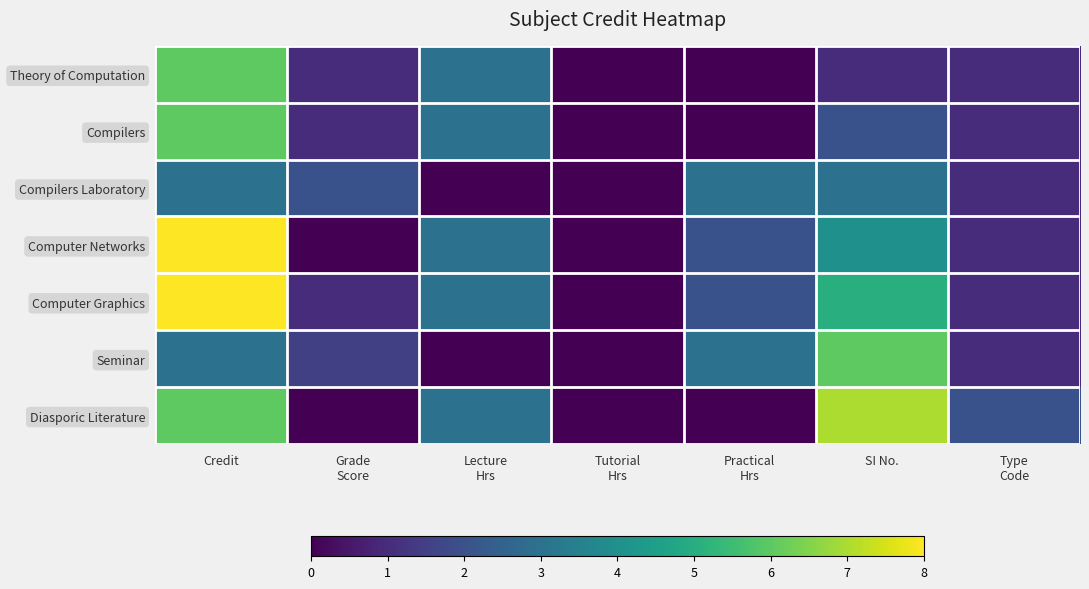

At which category does the chart reach its minimum across all series?

Tutorial
Hrs